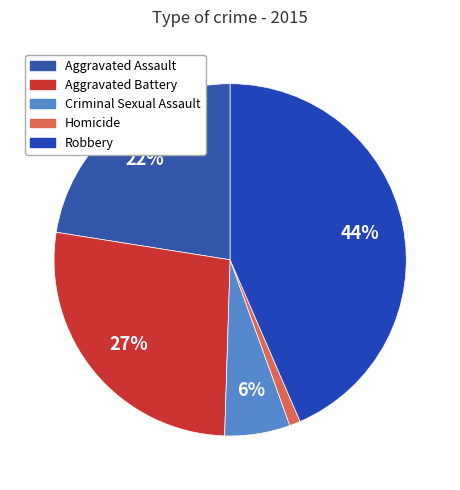

To the nearest percent, what is the combined percentage of Aggravated Assault and Homicide?

24%